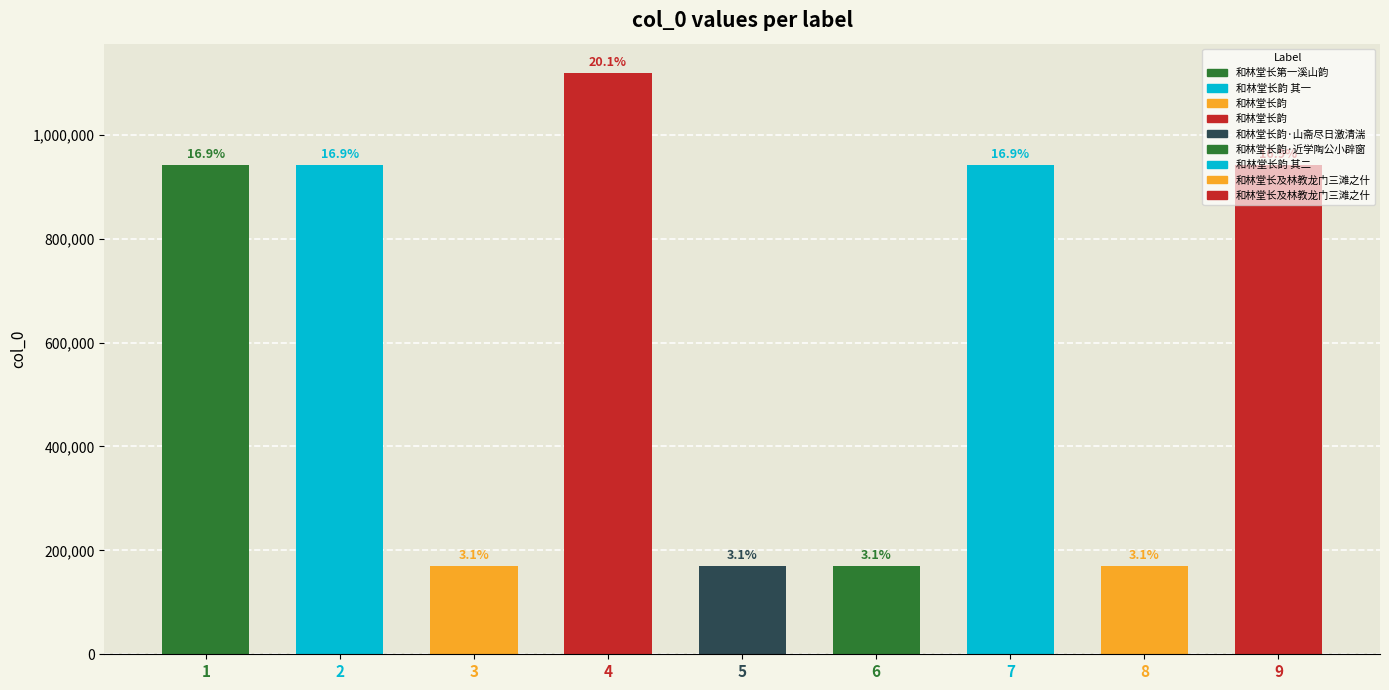

Does the chart contain any negative values?

No